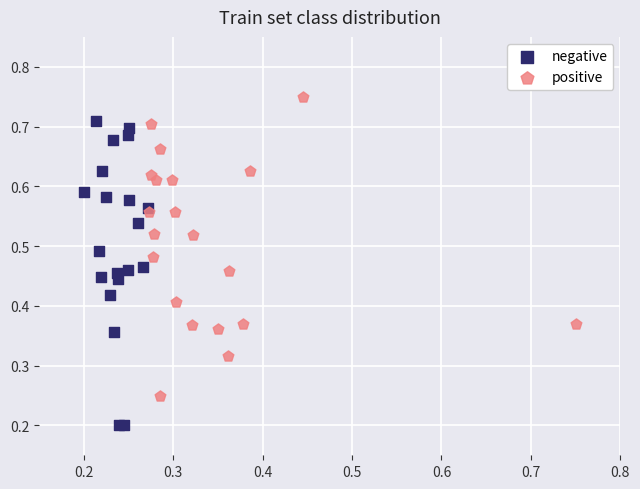

Which series reaches the minimum Y coordinate?

negative